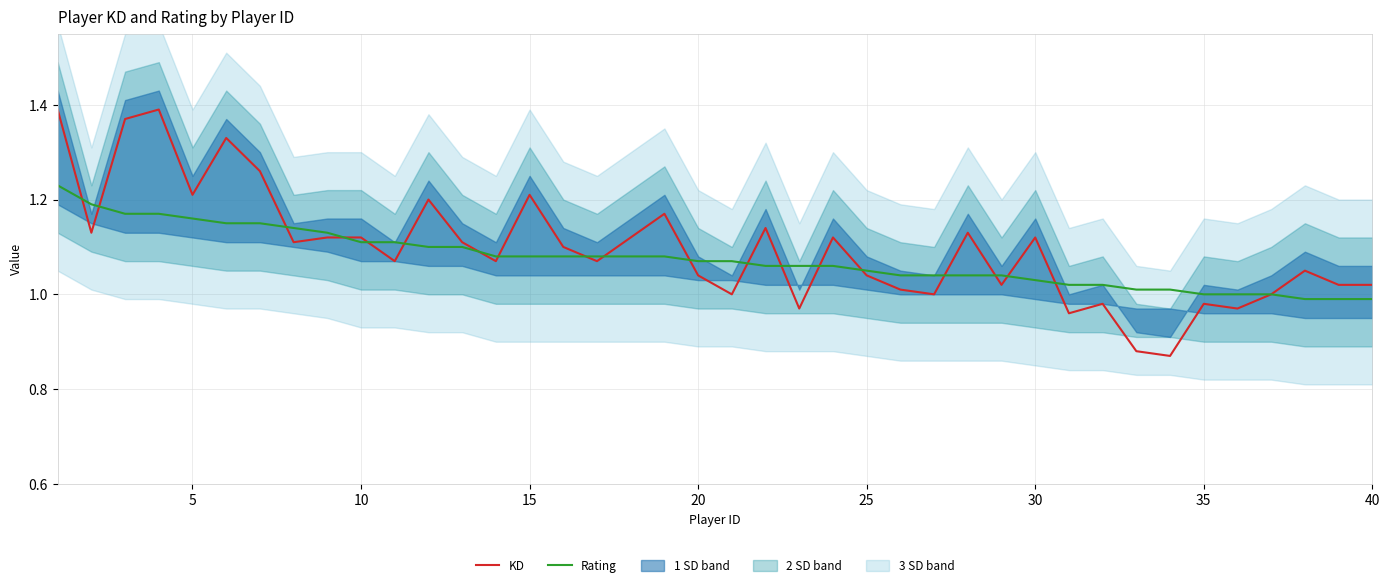

The Rating series shows 0.8 at 12. True or false?

False